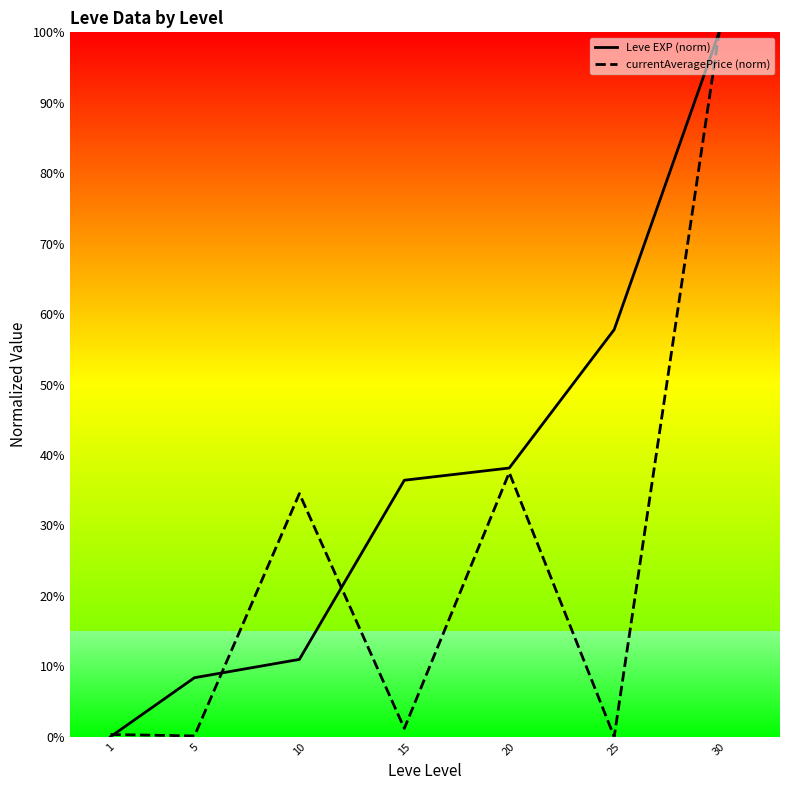

What are all the series names shown in the legend?

Leve EXP (norm), currentAveragePrice (norm)